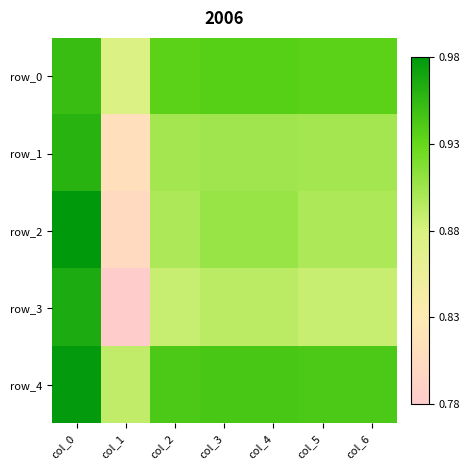

Which series changed the most between col_3 and col_6?

row_2